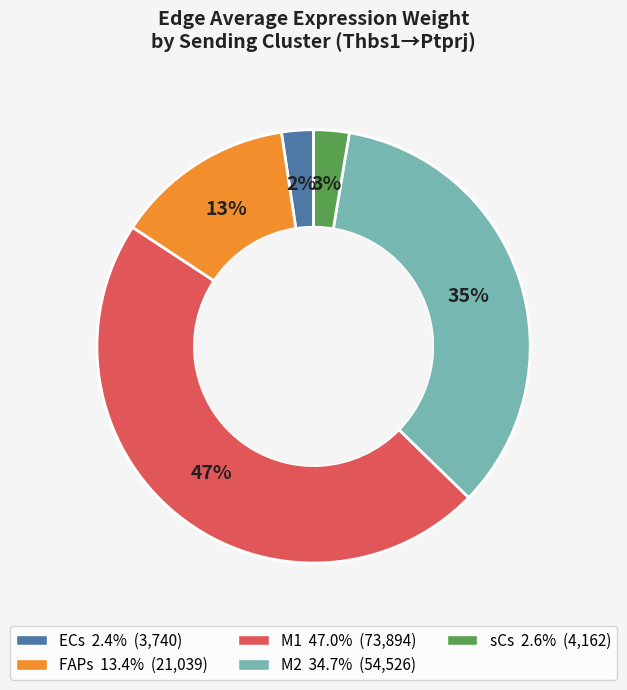

Which category has the biggest portion of the pie?

M1